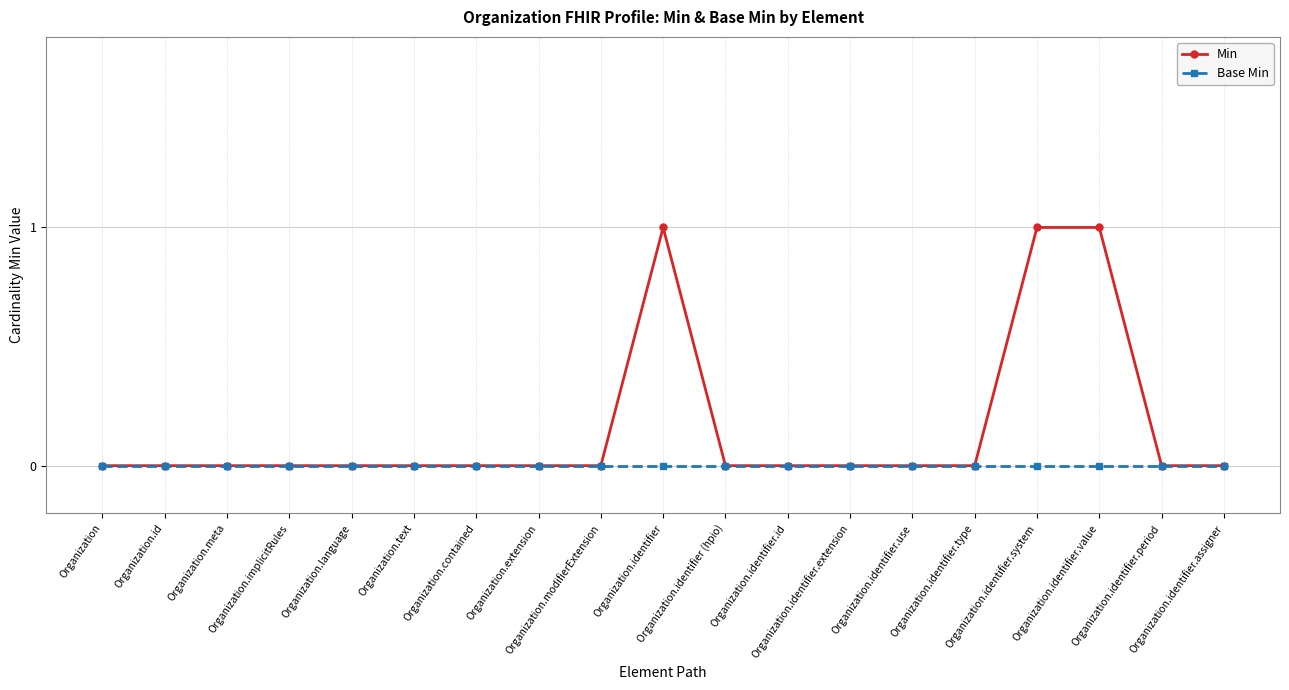

Which series has the widest spread of values?

Min